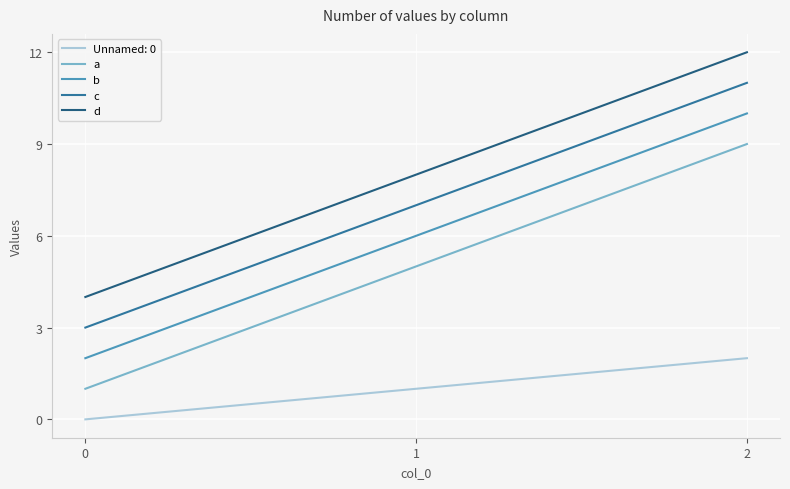

Which series has the largest total across all categories?

d